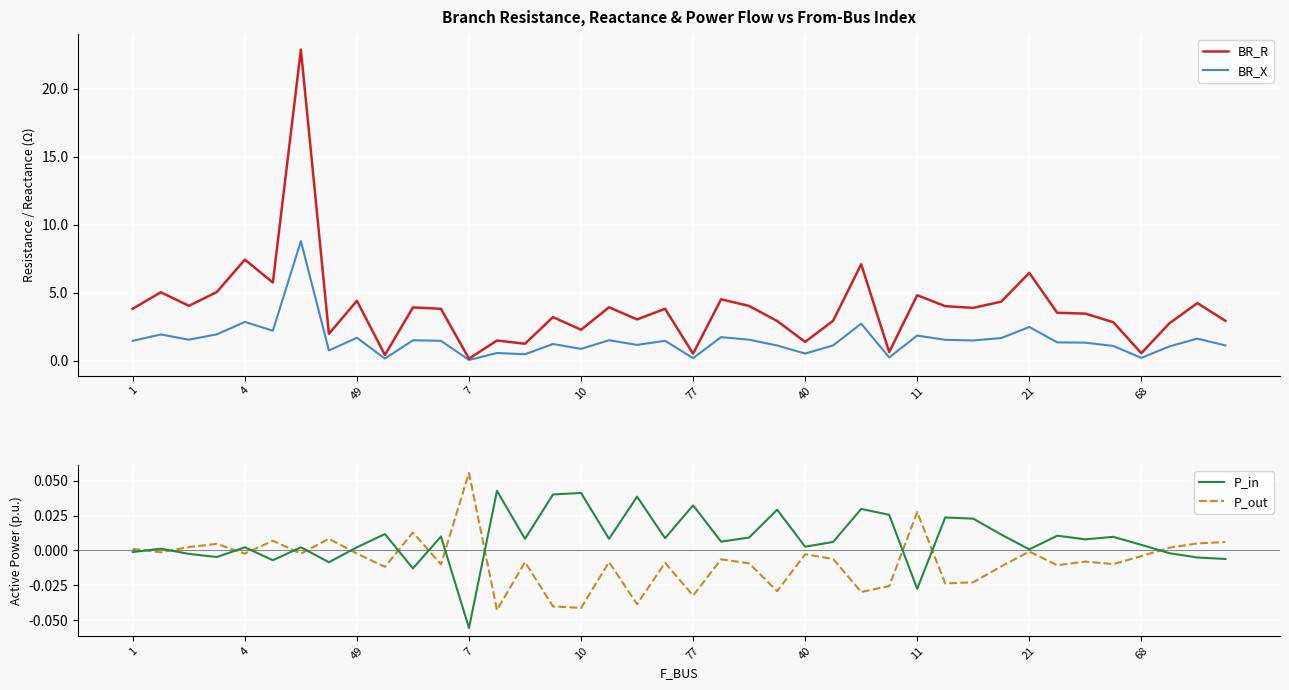

Which series has the largest range (max minus min)?

BR_R